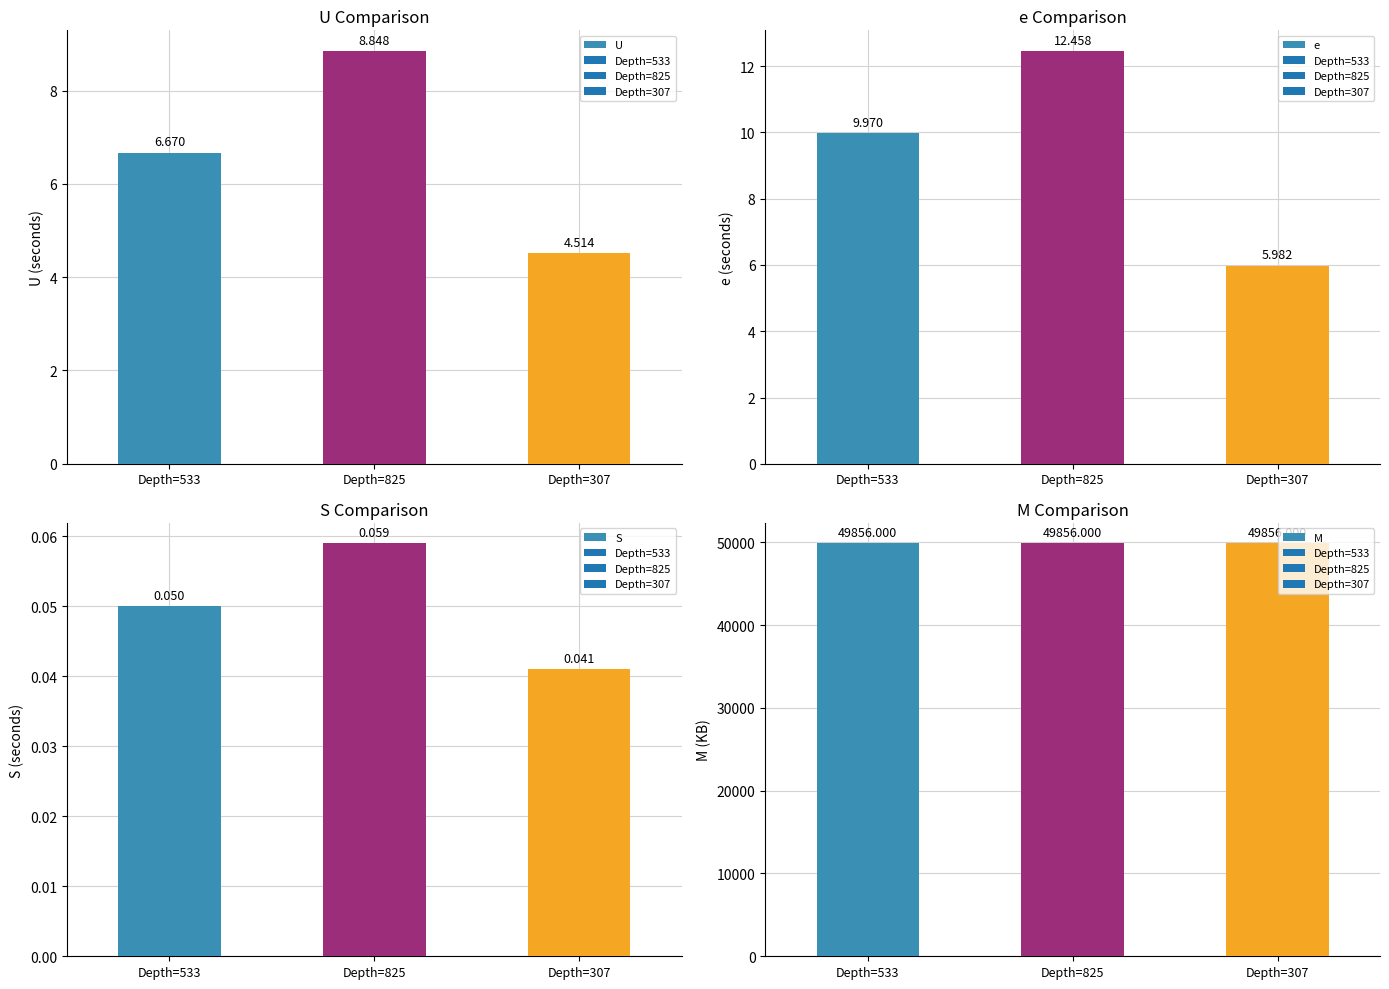

At which label does U first exceed 6?

Depth=533